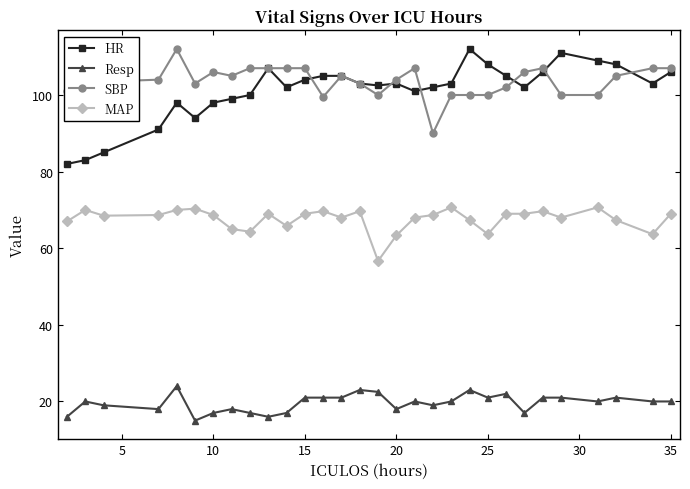

What is the value of the MAP point at the 5th from the left?

70.0